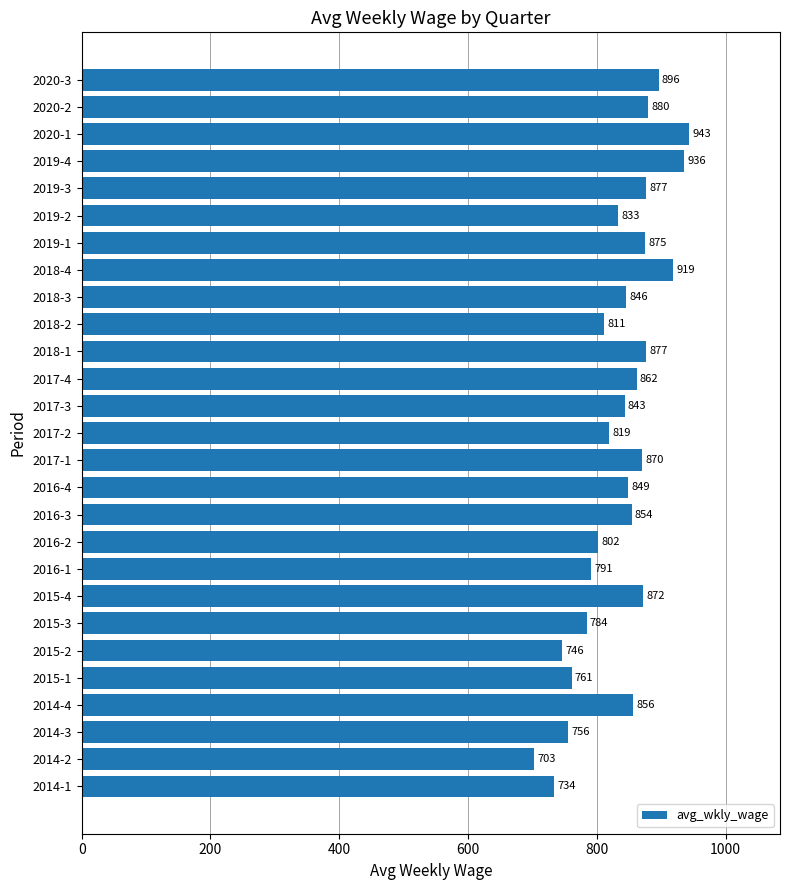

What is the difference between the values at 2015-1 and 2017-2?

58